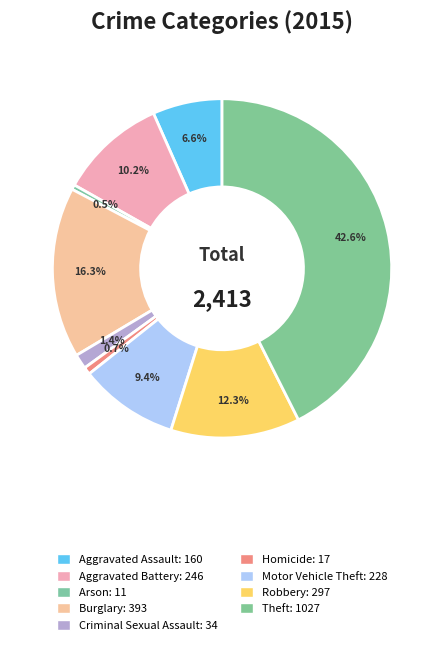

Which has a higher value, Arson or Aggravated Battery?

Aggravated Battery